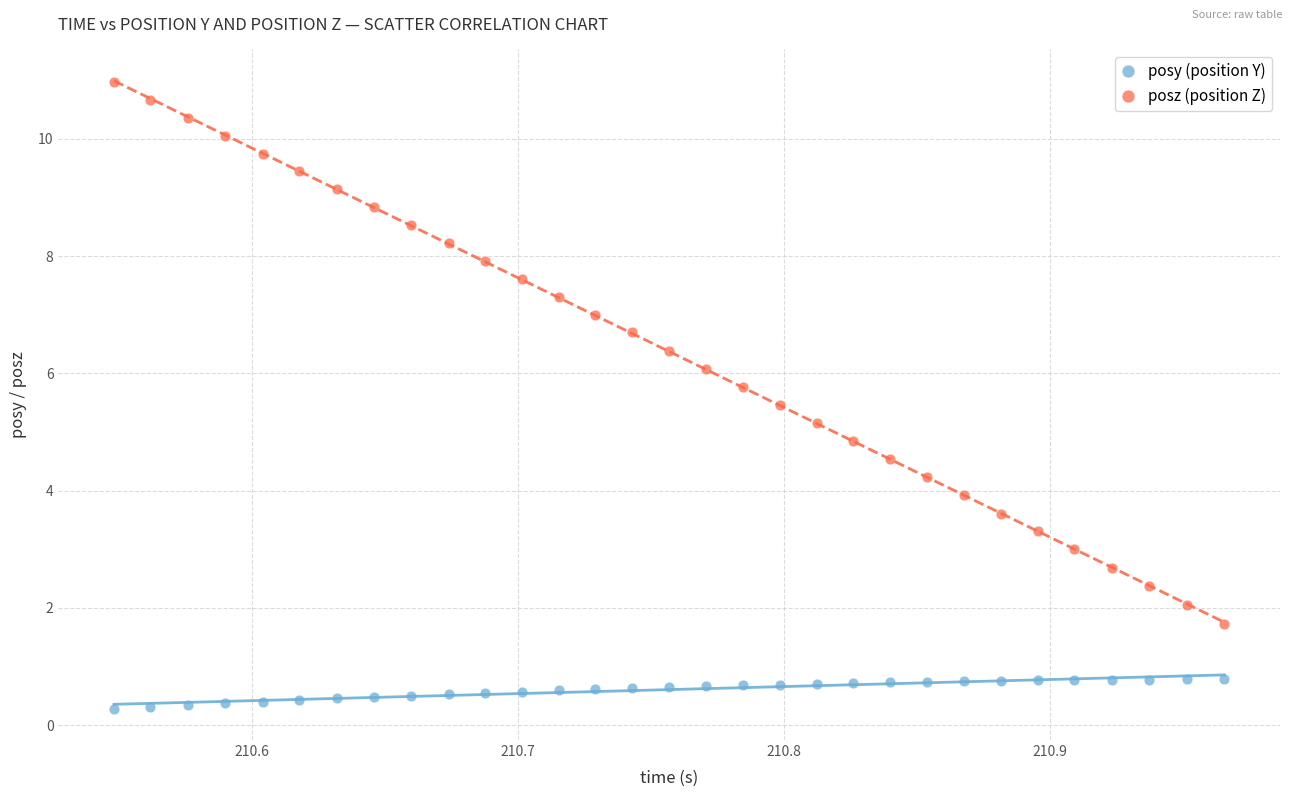

Which series reaches the maximum Y coordinate?

posz (position Z)